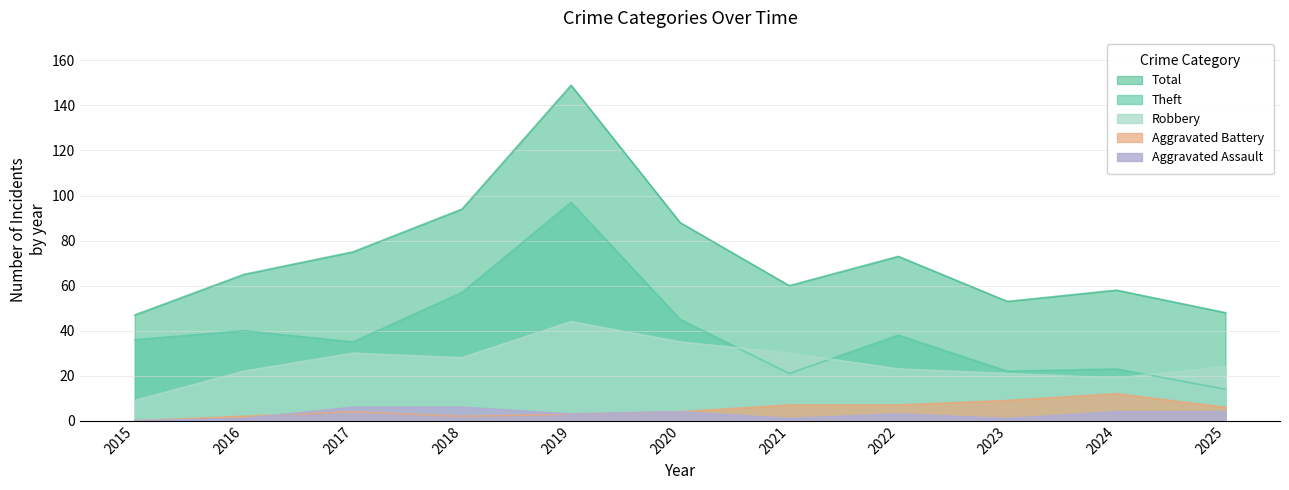

True or false: Aggravated Battery has a value of -8 at 2015.

False